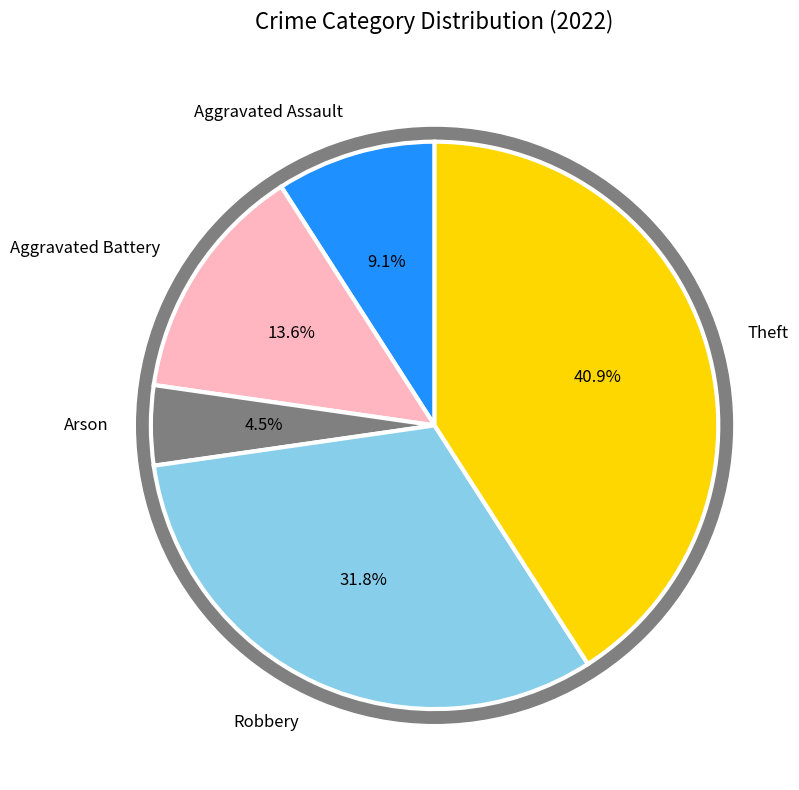

Rank the categories by value from lowest to highest.

Arson, Aggravated Assault, Aggravated Battery, Robbery, Theft